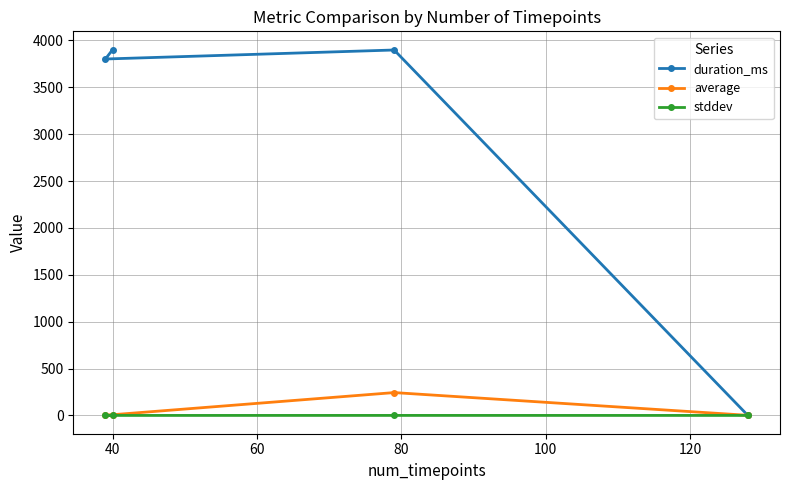

What is the highest value of the average series?

243.7